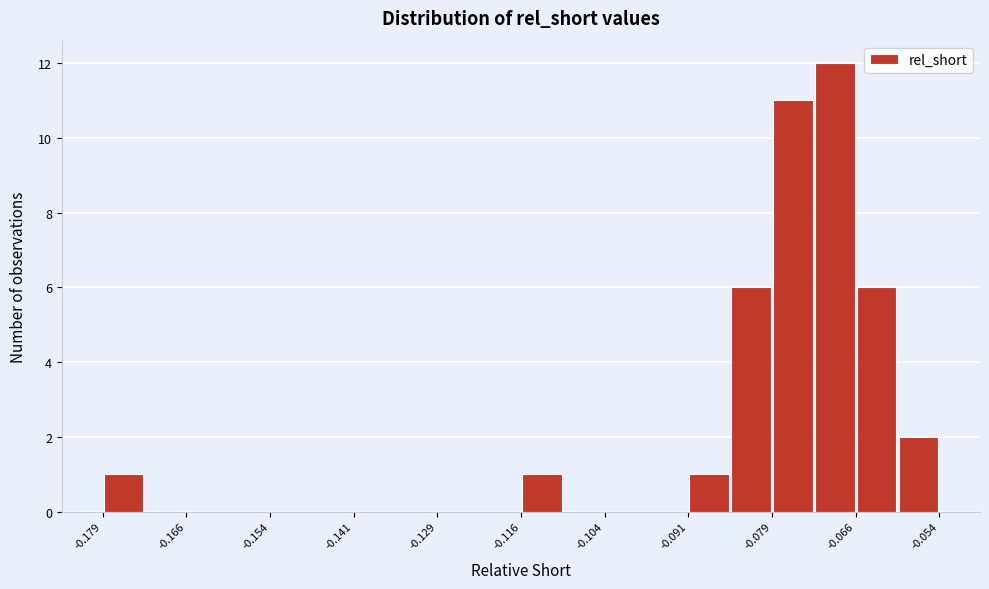

Around what value on the x-axis is the tallest bar? Give the approximate position of its centre, as read against the axis.

-0.070